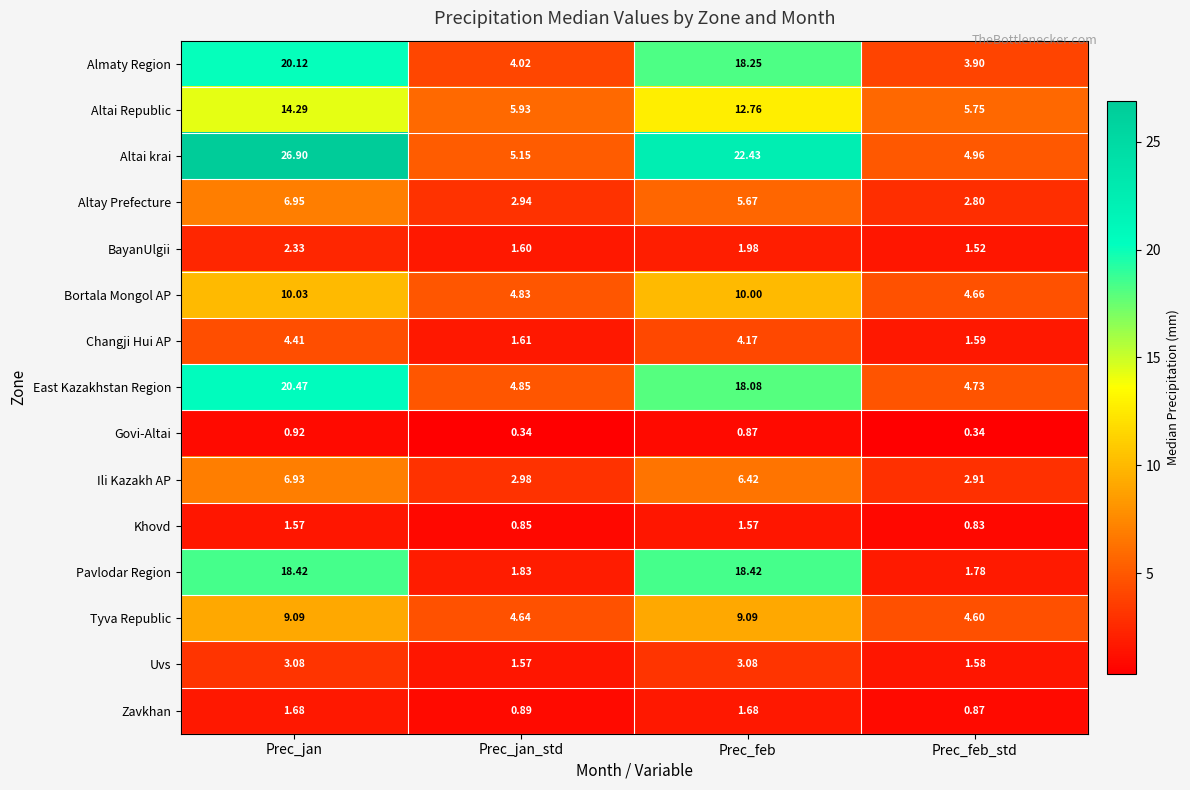

Rank the series at Prec_jan from lowest to highest value.

Govi-Altai, Khovd, Zavkhan, BayanUlgii, Uvs, Changji Hui AP, Ili Kazakh AP, Altay Prefecture, Tyva Republic, Bortala Mongol AP, Altai Republic, Pavlodar Region, Almaty Region, East Kazakhstan Region, Altai krai